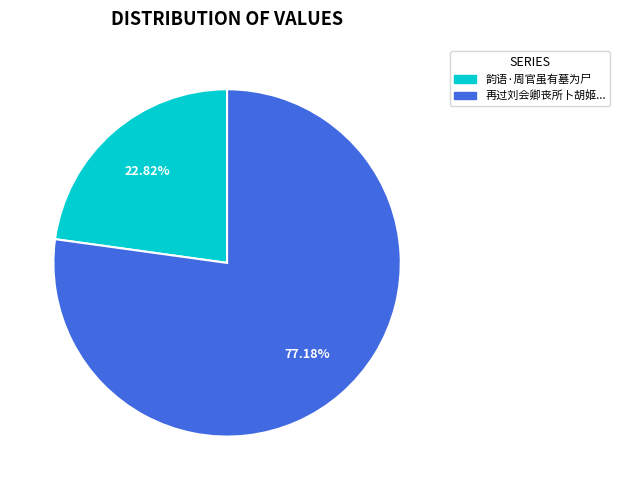

Is there any slice that represents more than half of the pie?

Yes